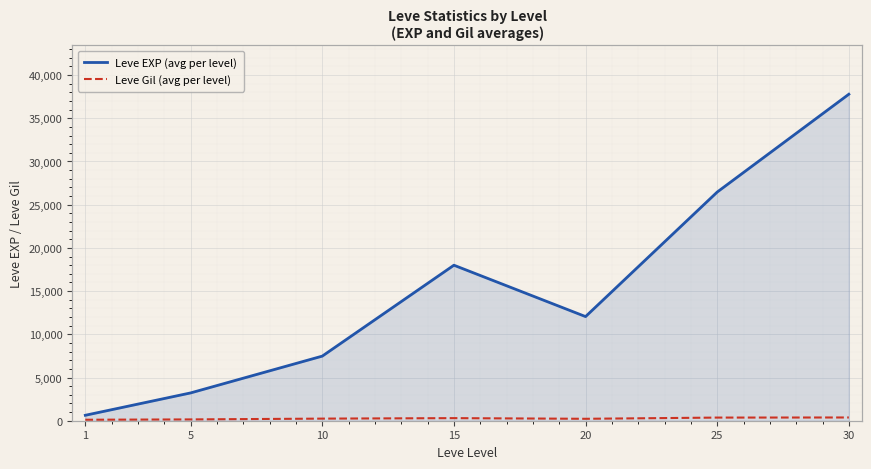

At which category is the sum across all series the highest?

30